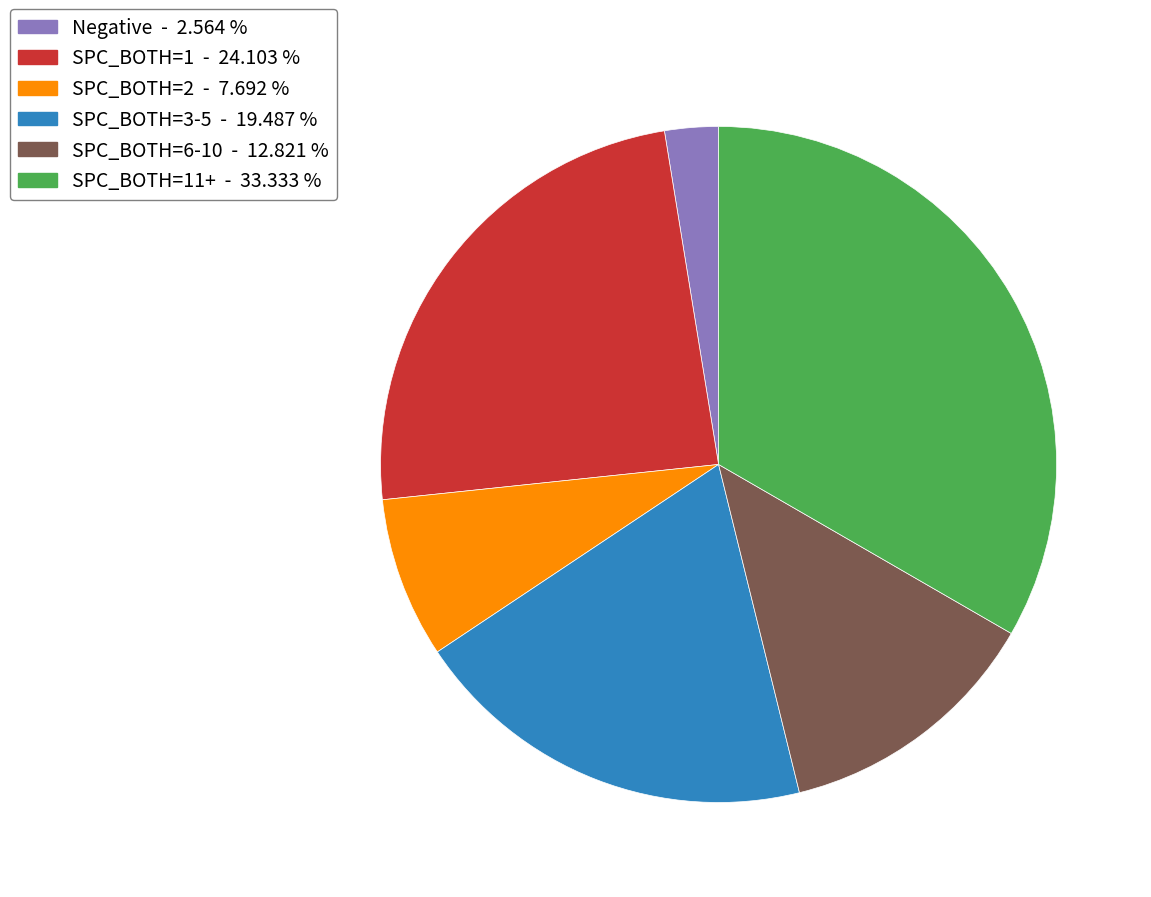

Between Negative - 2.564 % and SPC_BOTH=1 - 24.103 %, which is larger?

SPC_BOTH=1 - 24.103 %